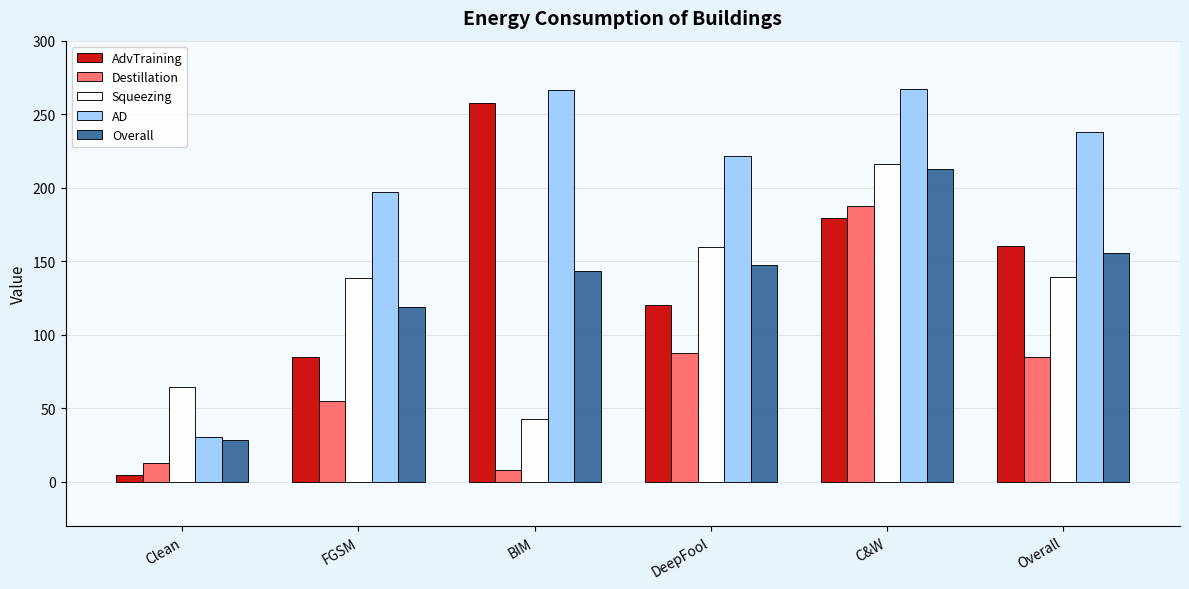

What is the difference between the highest and lowest values at Overall?

153.3